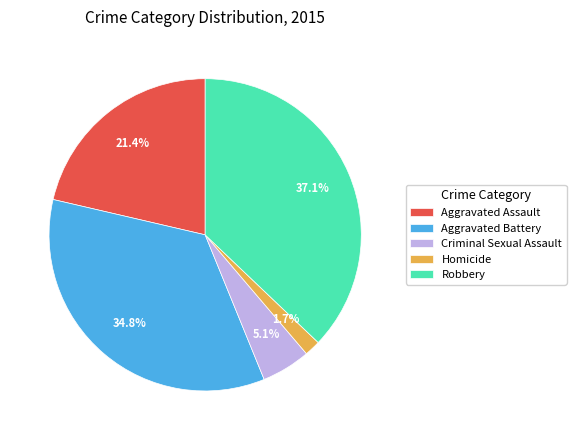

Between Criminal Sexual Assault and Aggravated Battery, which is larger?

Aggravated Battery